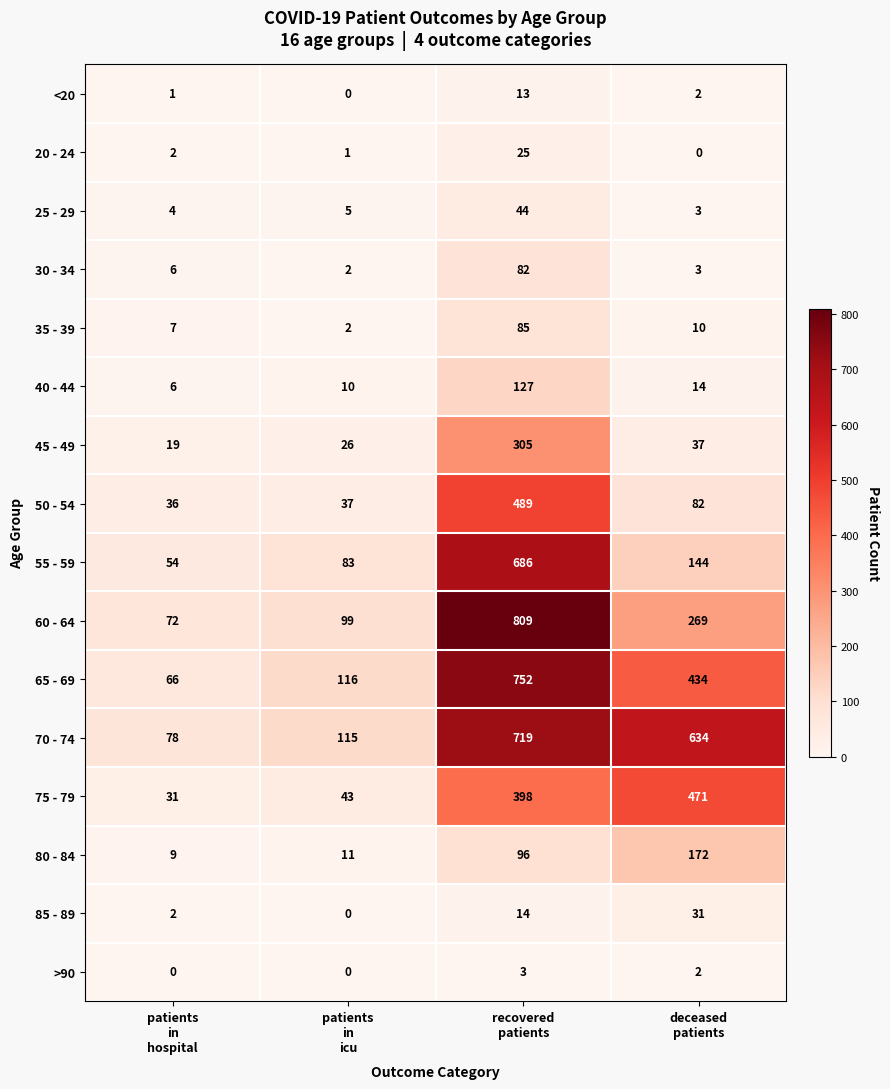

Which series has the largest range (max minus min)?

60 - 64